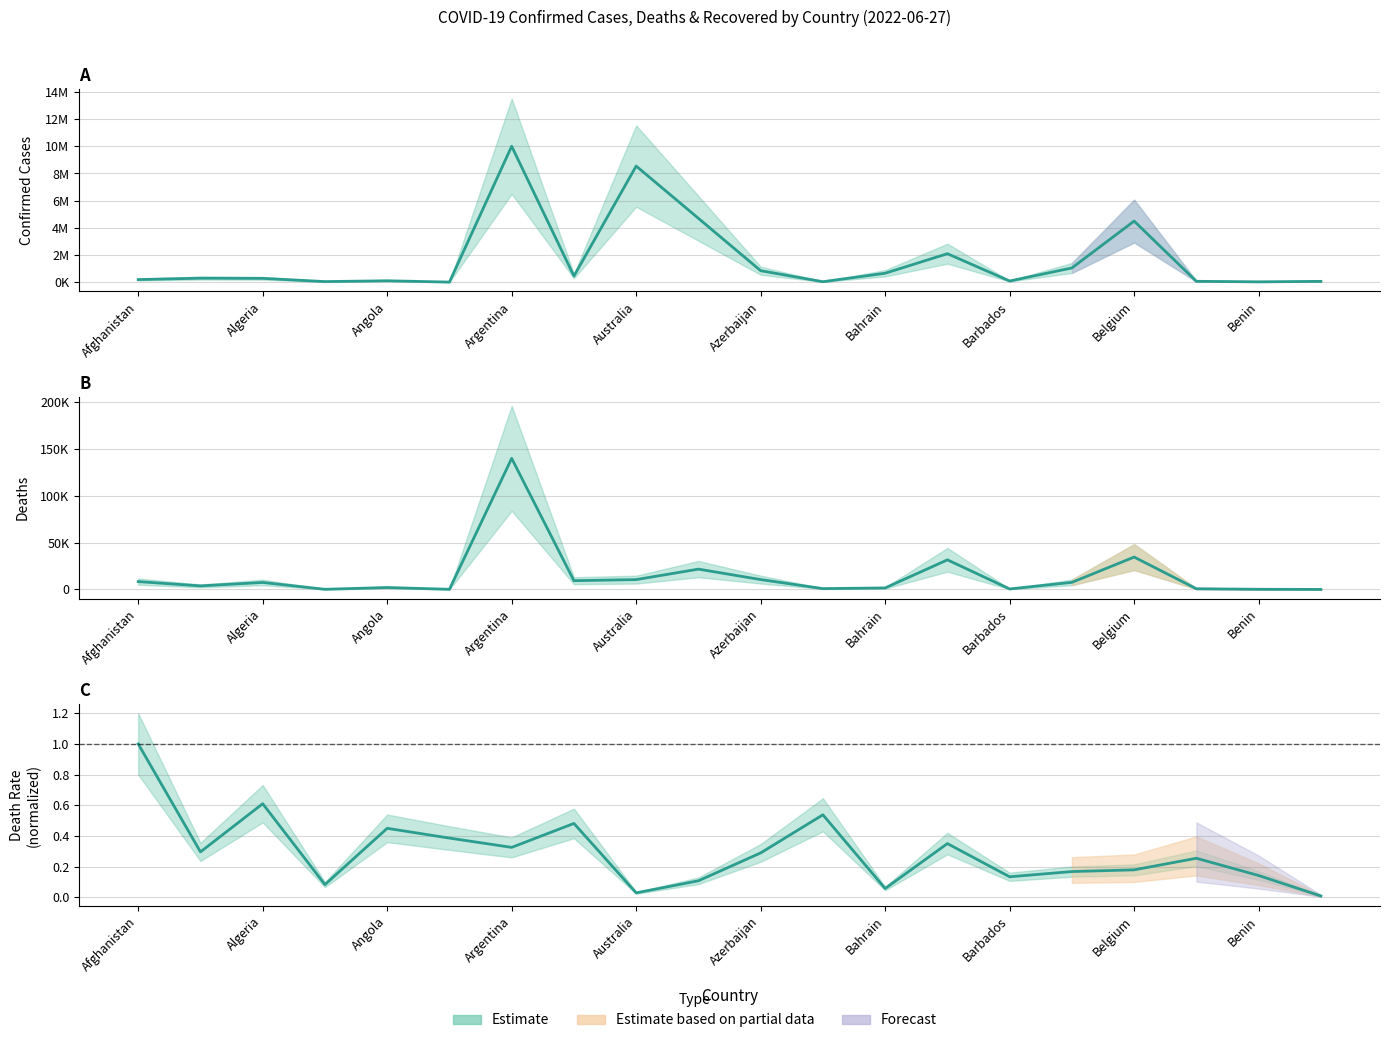

At which category does the chart reach its minimum across all series?

Bhutan